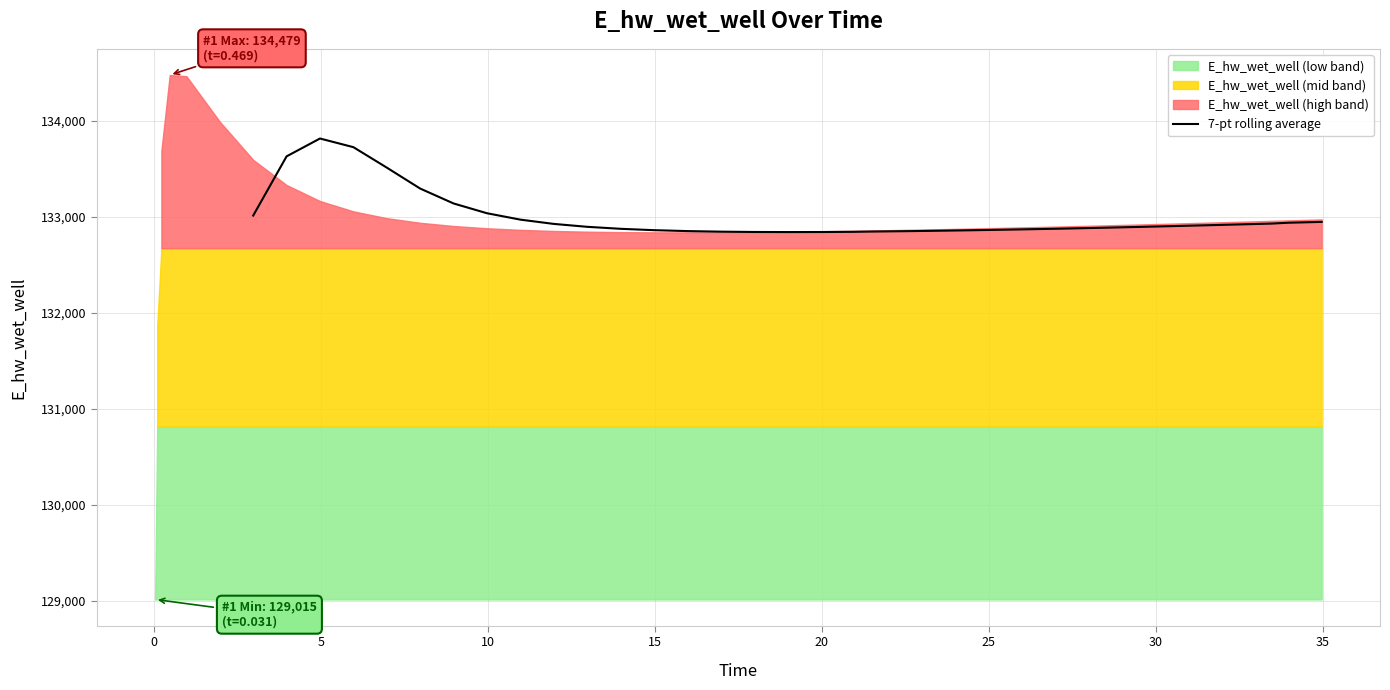

True or false: there are more than 0 points higher than both neighbors.

True